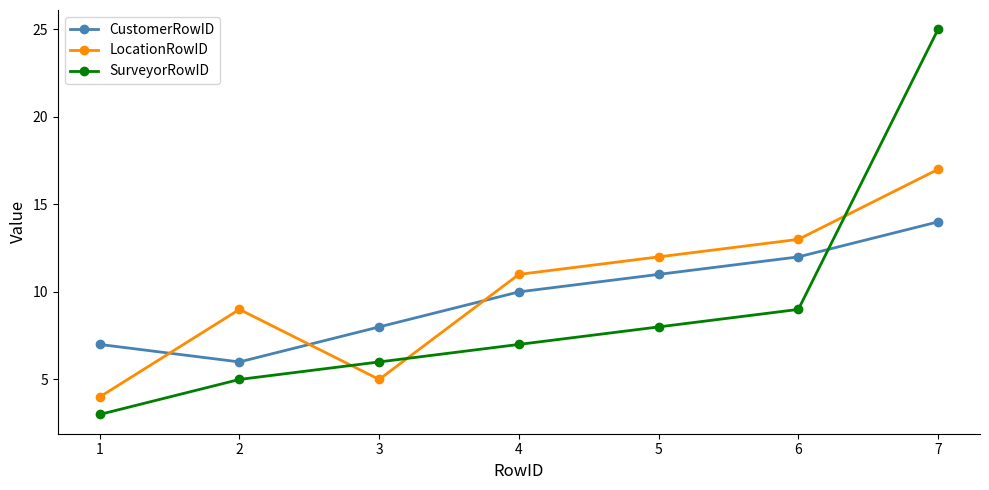

What is the lowest value of the SurveyorRowID series?

3